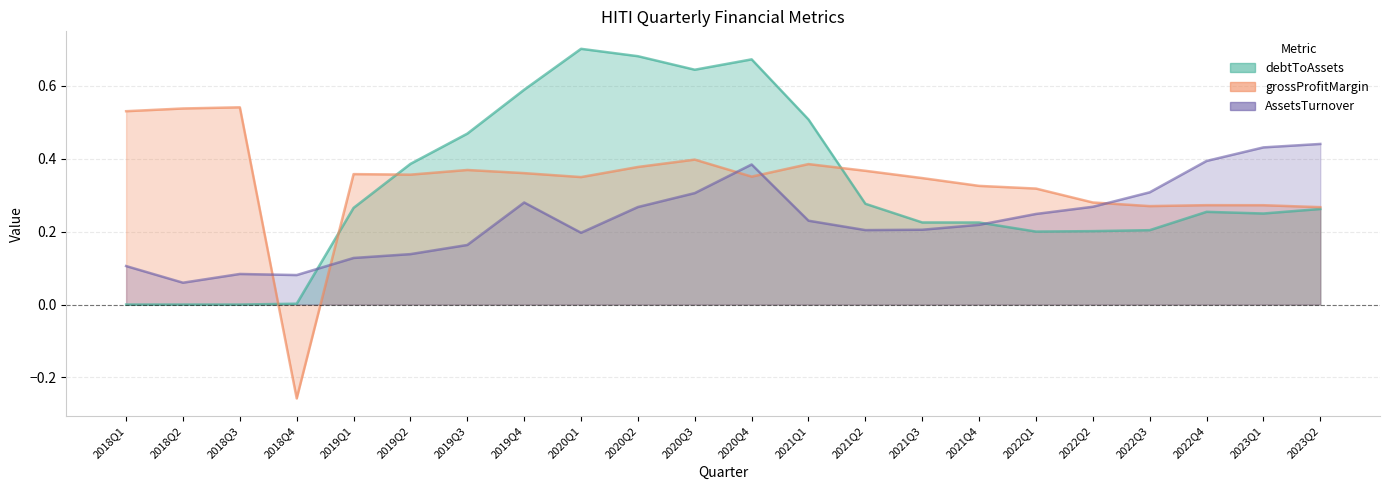

Which series has the largest range (max minus min)?

grossProfitMargin